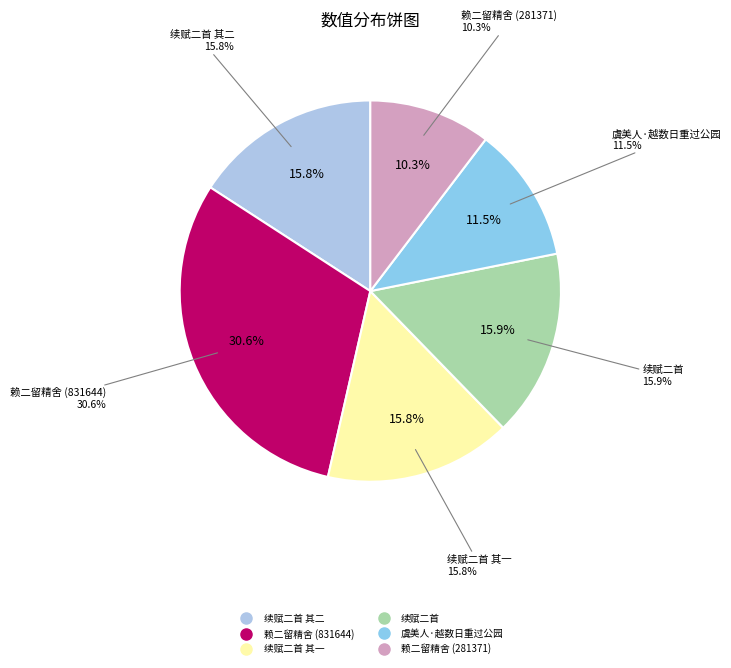

Is 虞美人·越数日重过公园，花事已阑，残枝空在，怜香悼玉，悲从中来。续赋二首 其一 the majority of the pie?

No